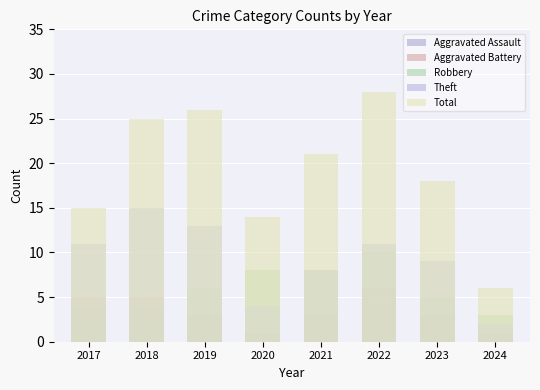

The Aggravated Battery series shows 3 at 2024. True or false?

False